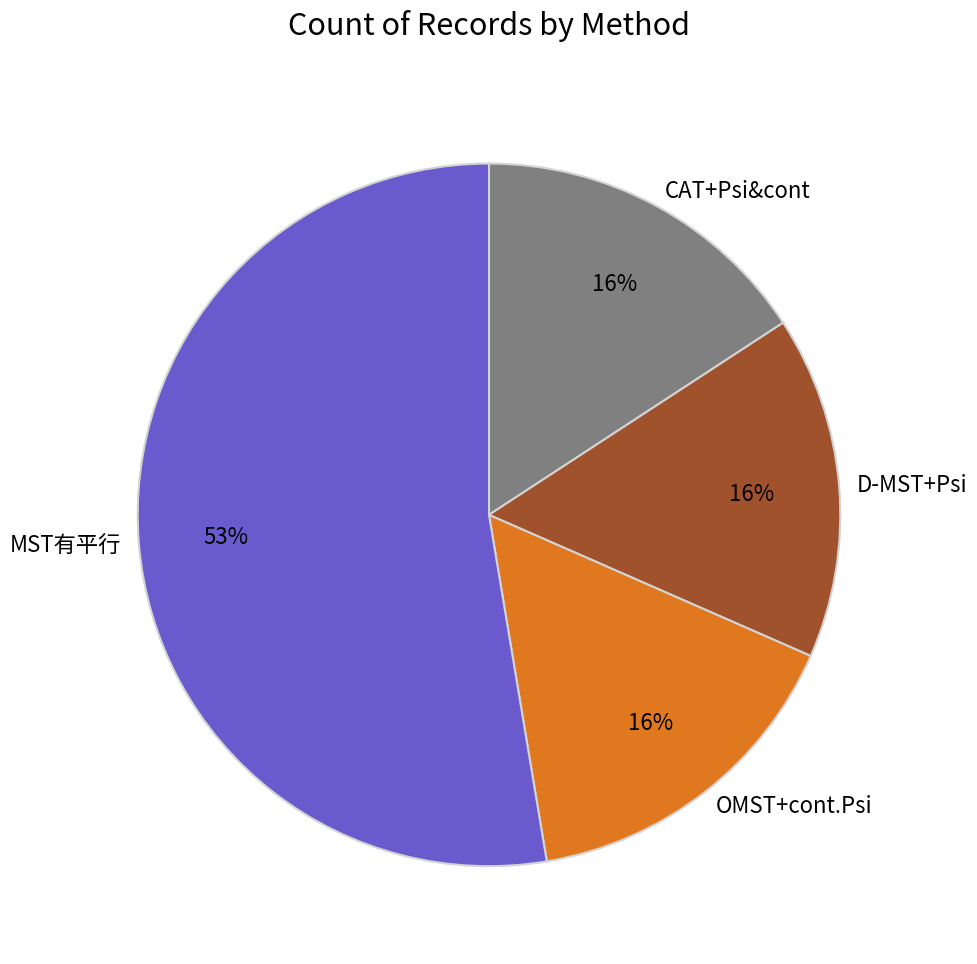

True or false: MST有平行 accounts for 53% of the total.

True